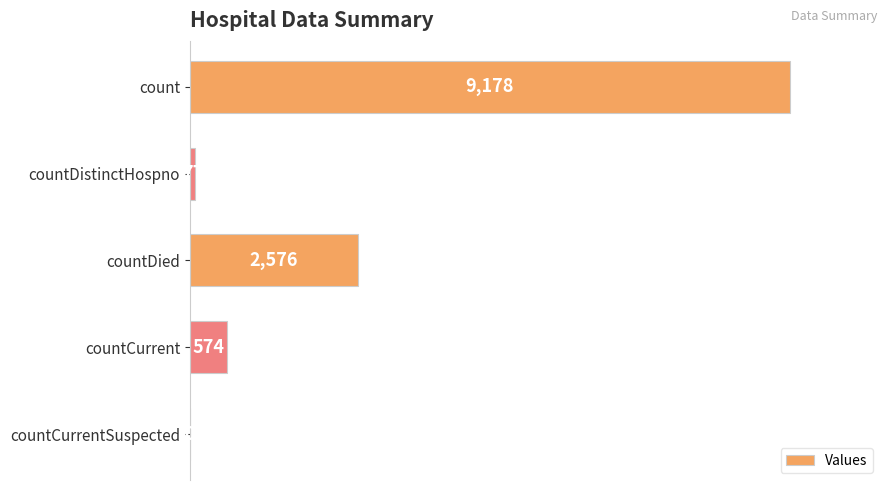

Read the value at countCurrent.

574